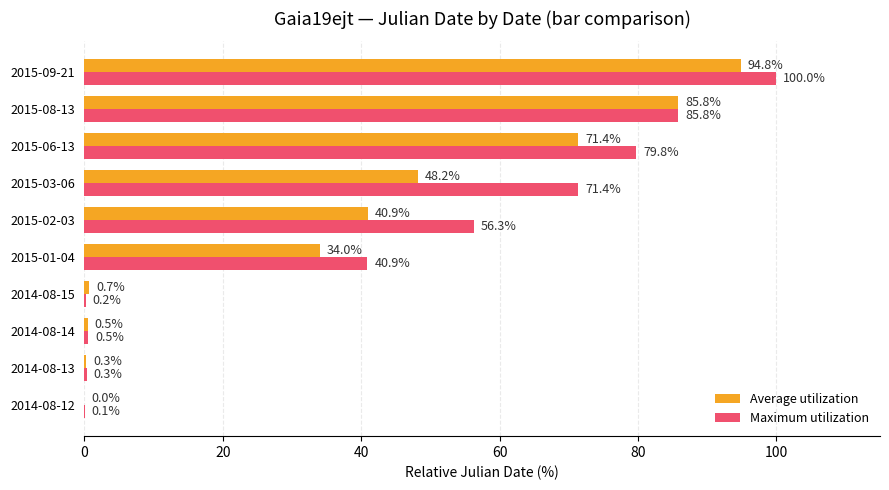

What is the maximum value shown in the chart?

100.0